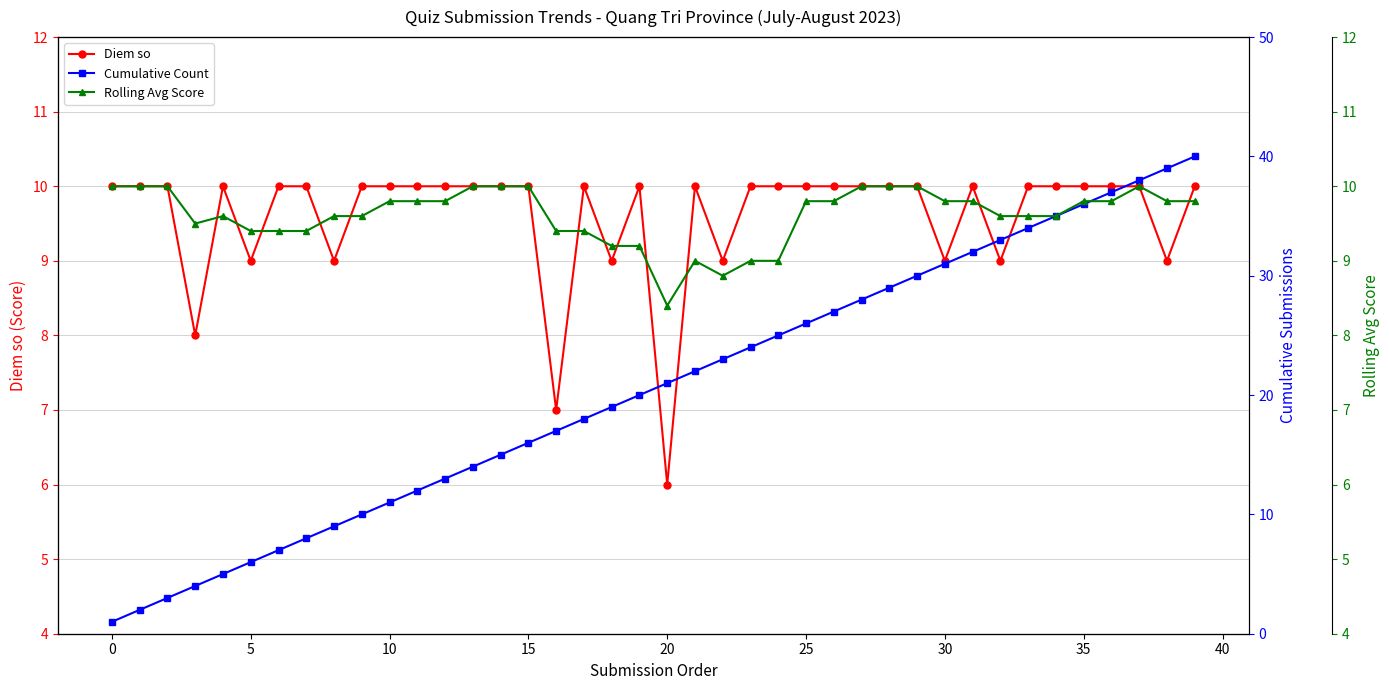

What is the total value across all series at 37?

58.0